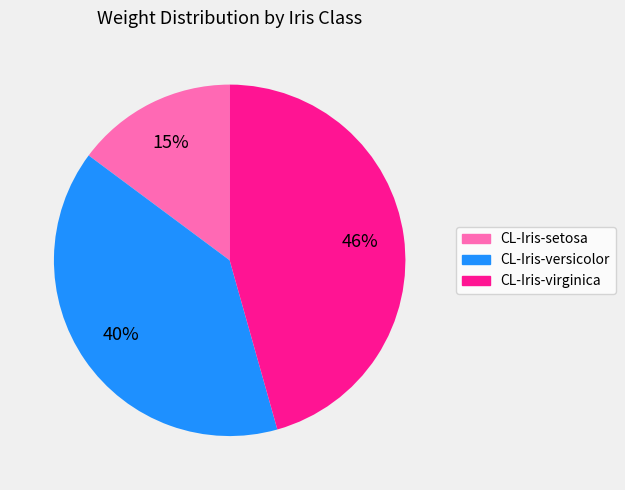

Does CL-Iris-virginica represent more than half of the total?

No